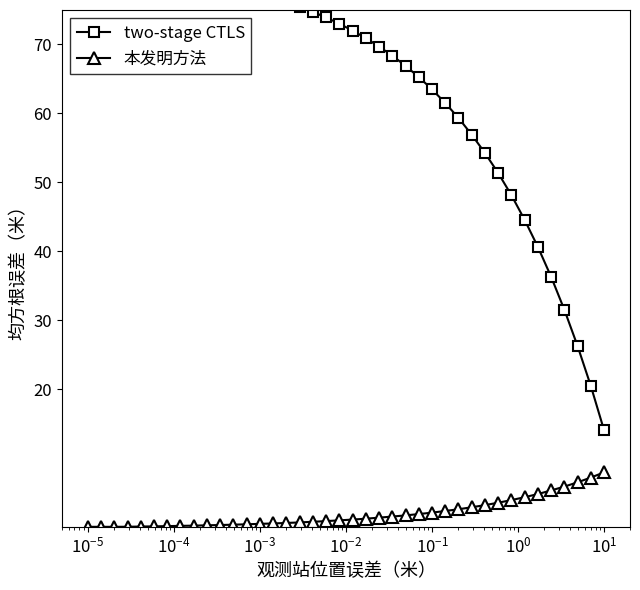

How many positive values does the col_8 (proposed) series have?

37